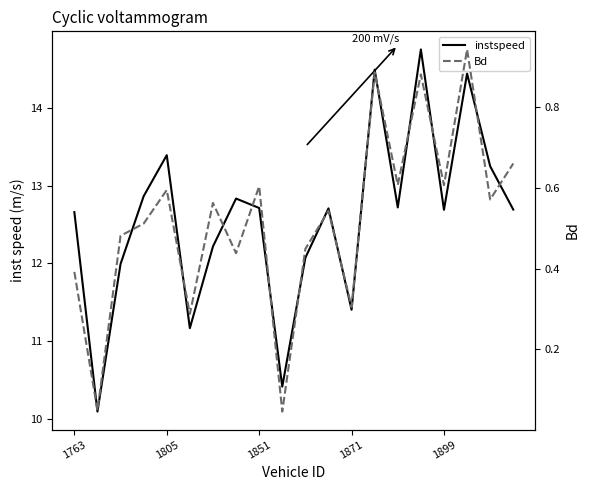

How many lines are shown in the chart?

2